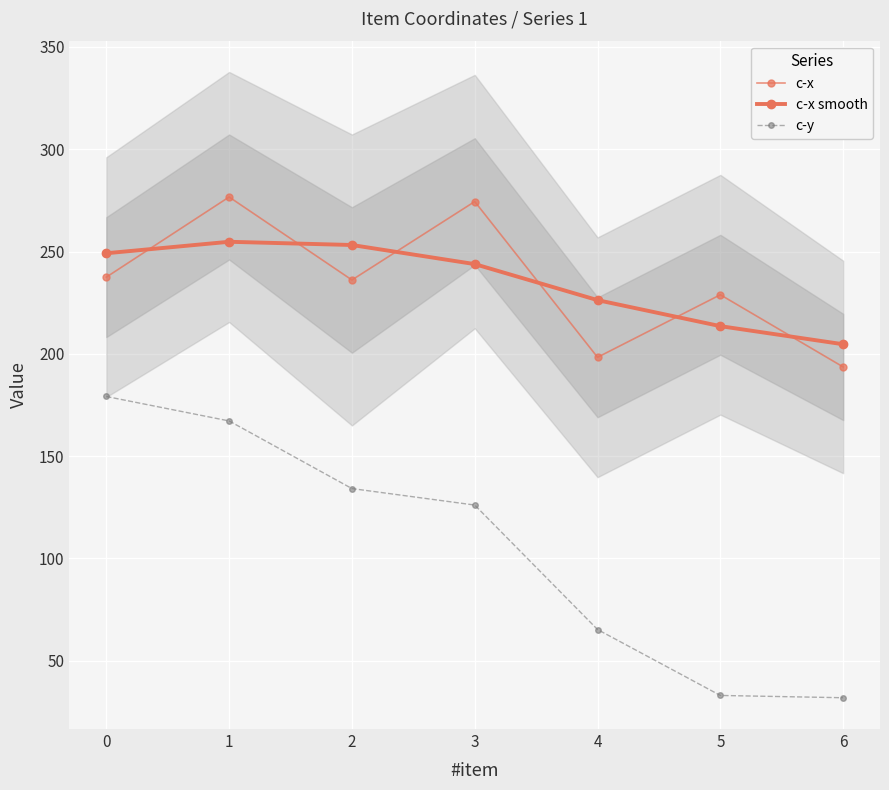

Is this an area chart (filled region under the line)?

No